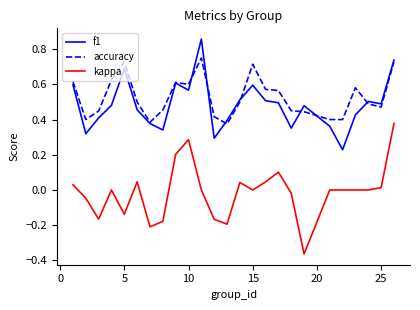

List the series in order of their peak value, highest first.

f1, accuracy, kappa